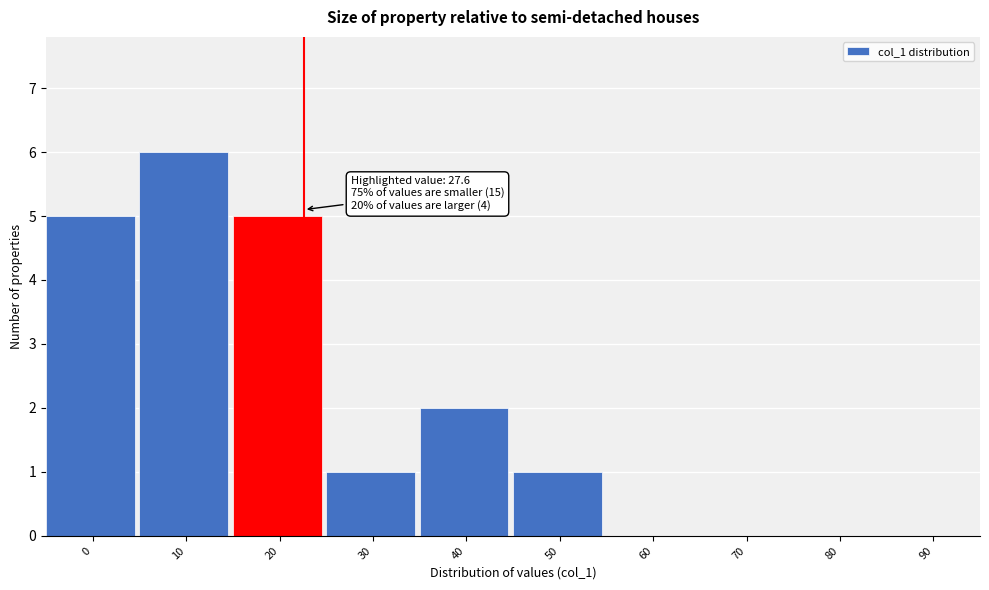

Reading left to right, list all the values displayed in this chart.

0=5	10=6	20=5	30=1	40=2	50=1	60=0	70=0	80=0	90=0